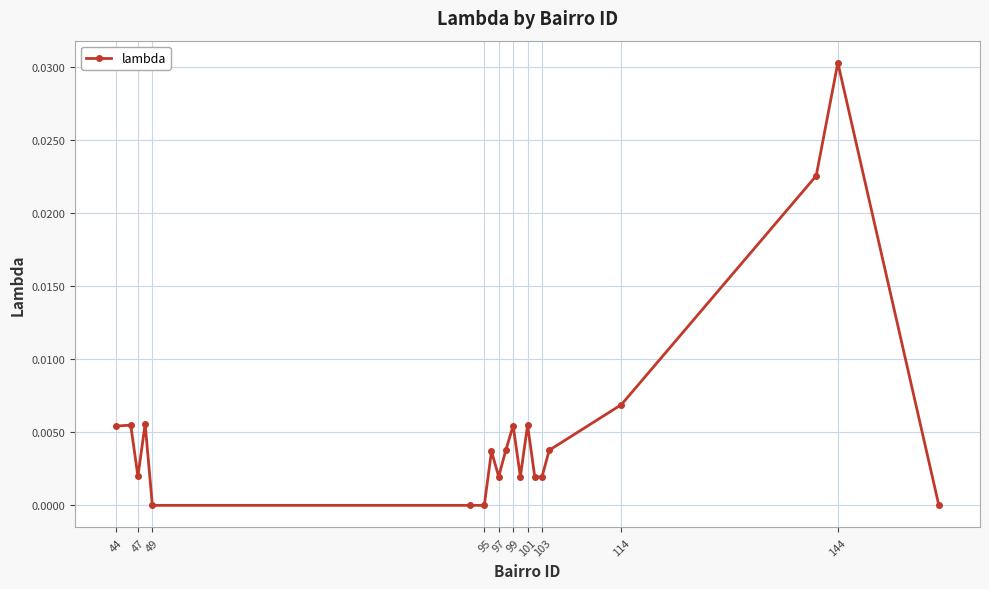

True or false: there are more than 1 points higher than both neighbors.

True